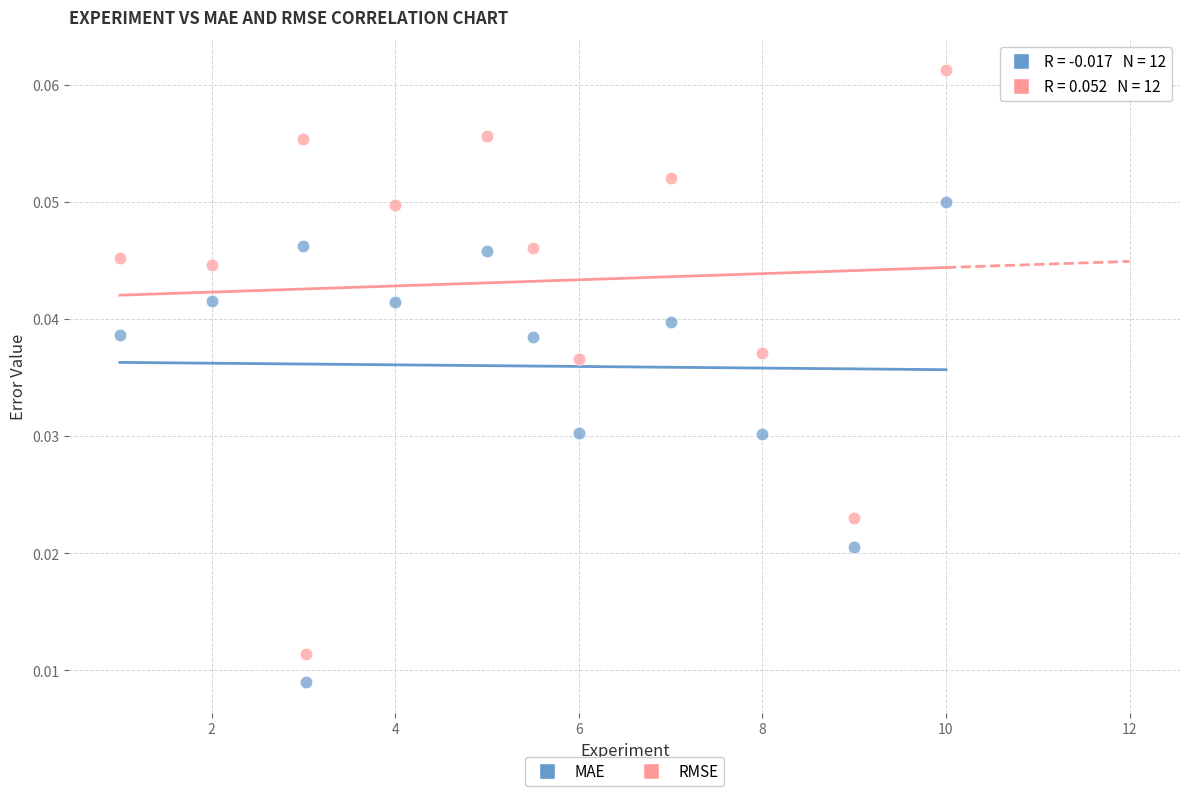

Which series has the largest Y range (max minus min)?

RMSE